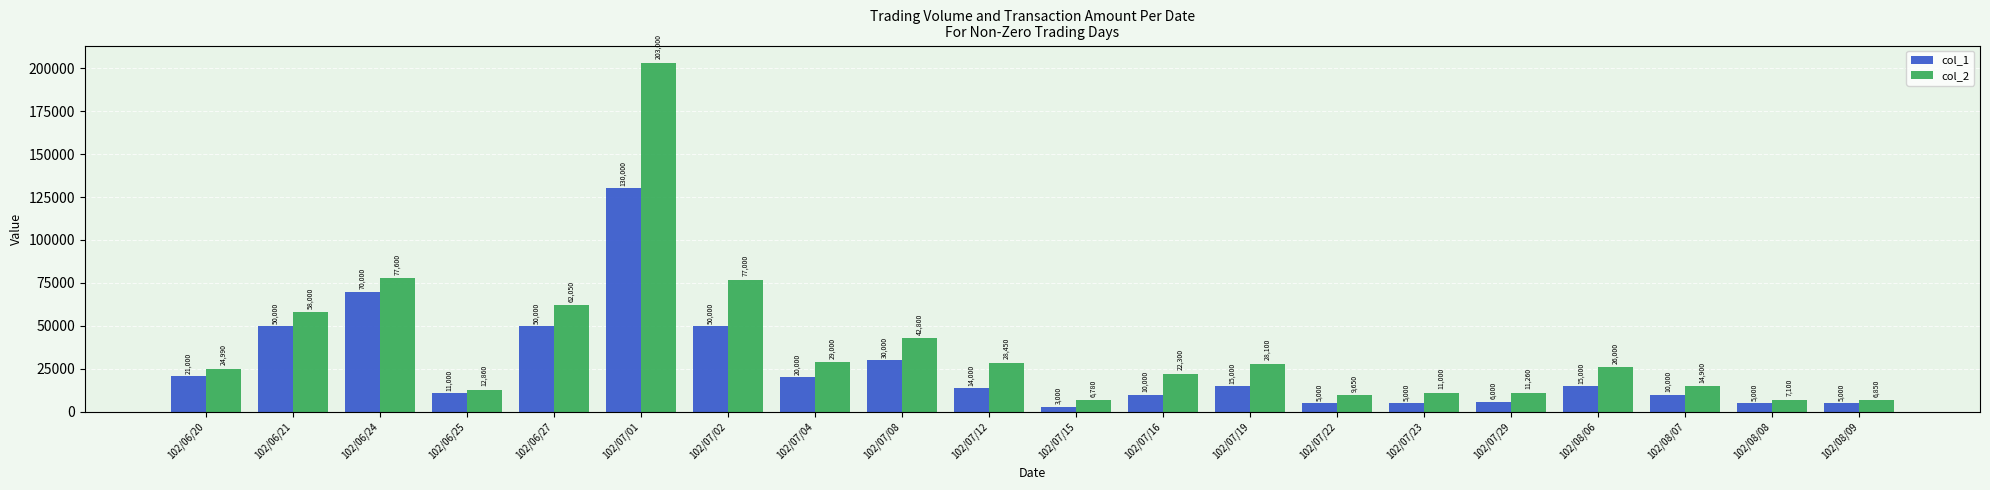

What is the average value of the col_1 series?

26250